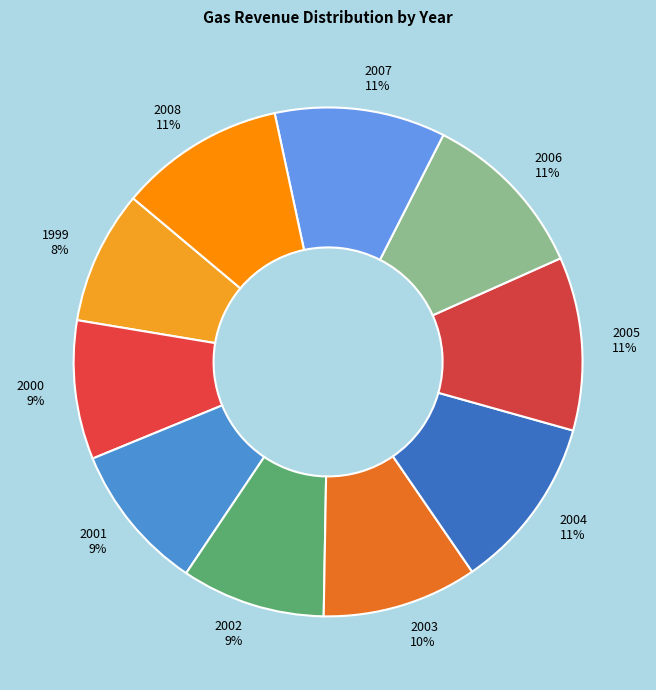

Which has a higher value, 2008 or 1999?

2008